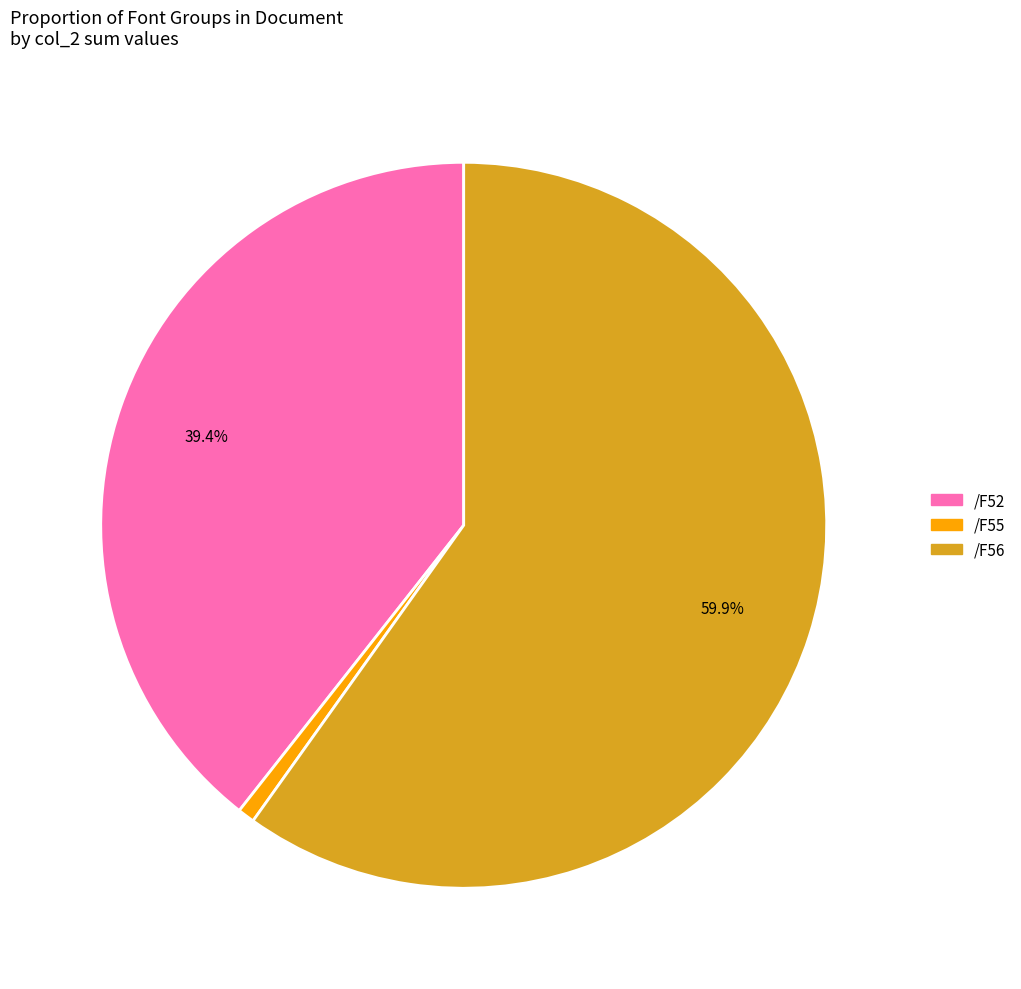

Is it true that /F52 is 53% of the pie?

False